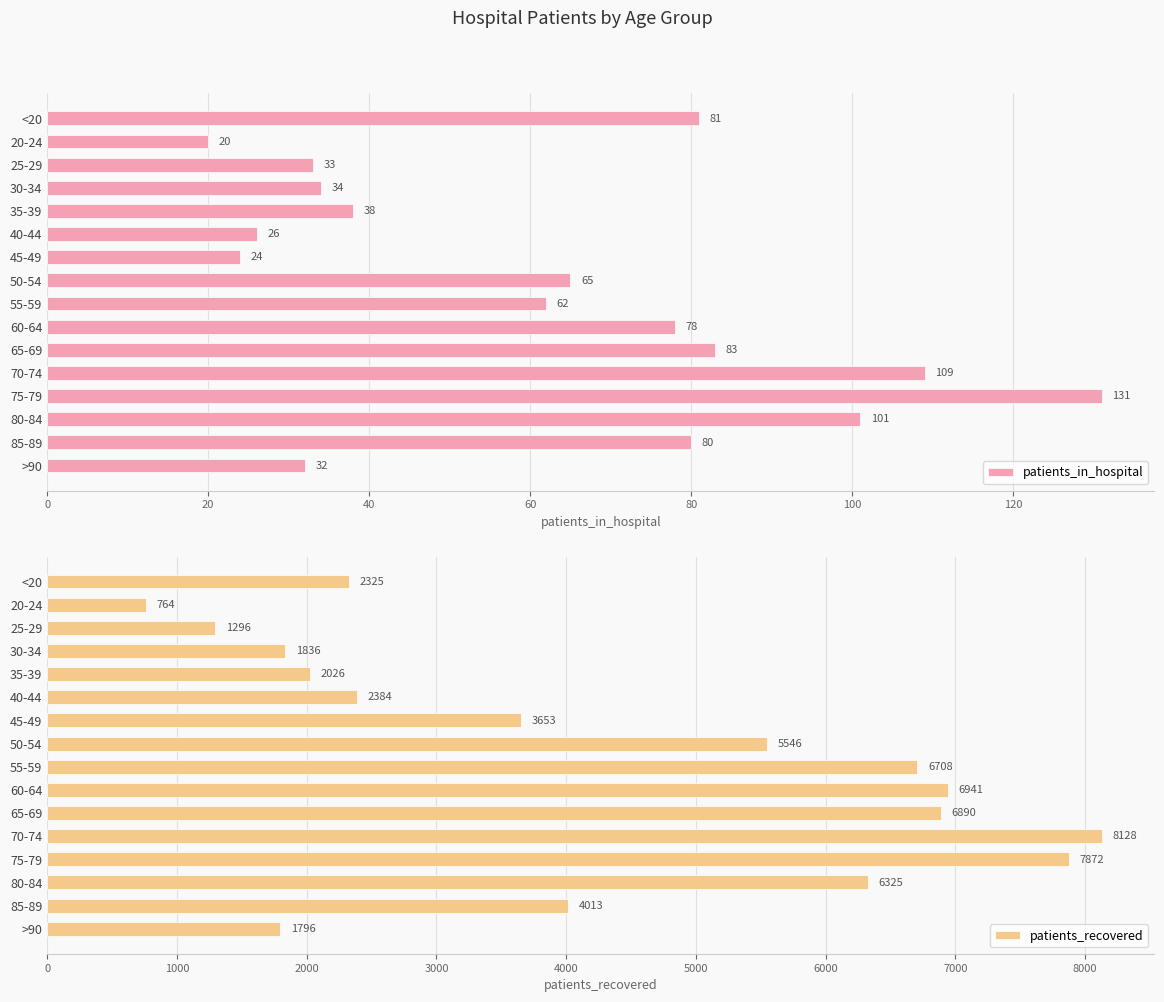

What is the smallest value displayed?

20